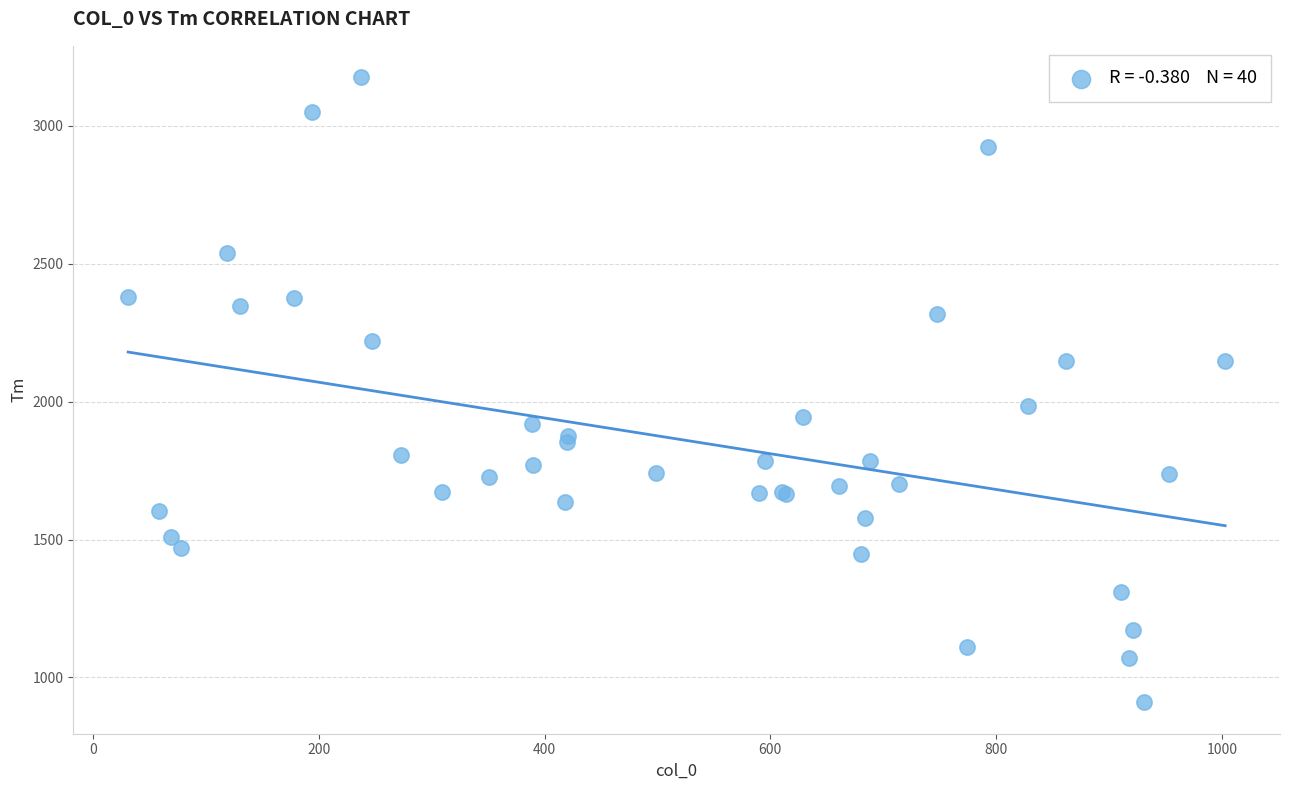

What Y value in the scatter plot is closest to 2043?

1984.0